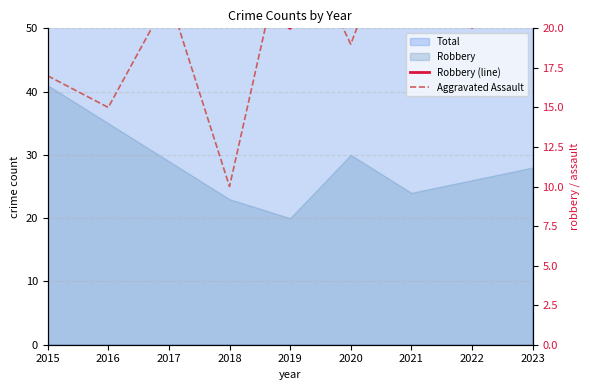

How many values in the Robbery (line) series are below 28?

4